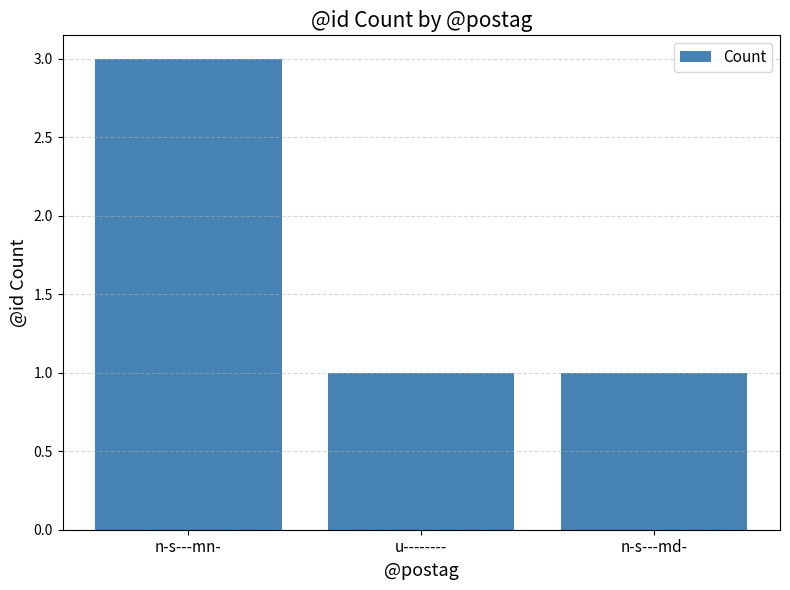

What is the greatest value displayed?

3